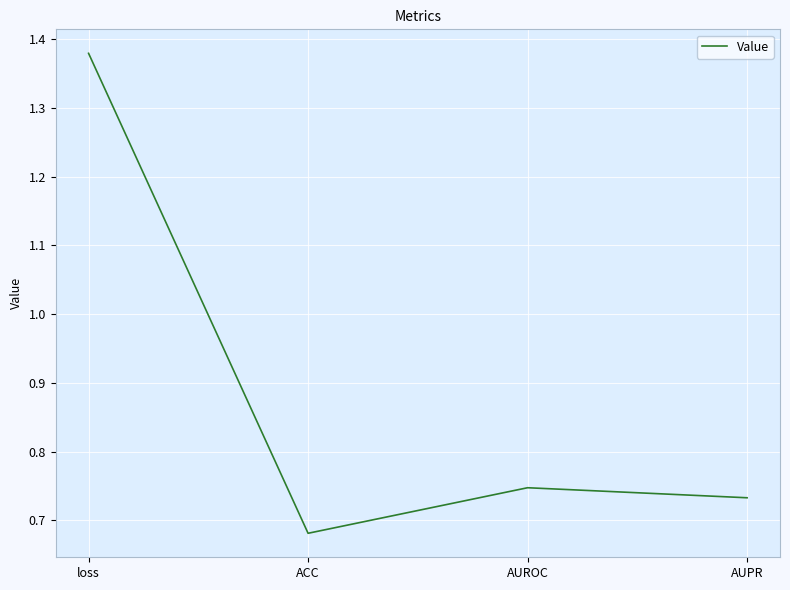

At which category does the data reach its first local valley?

ACC